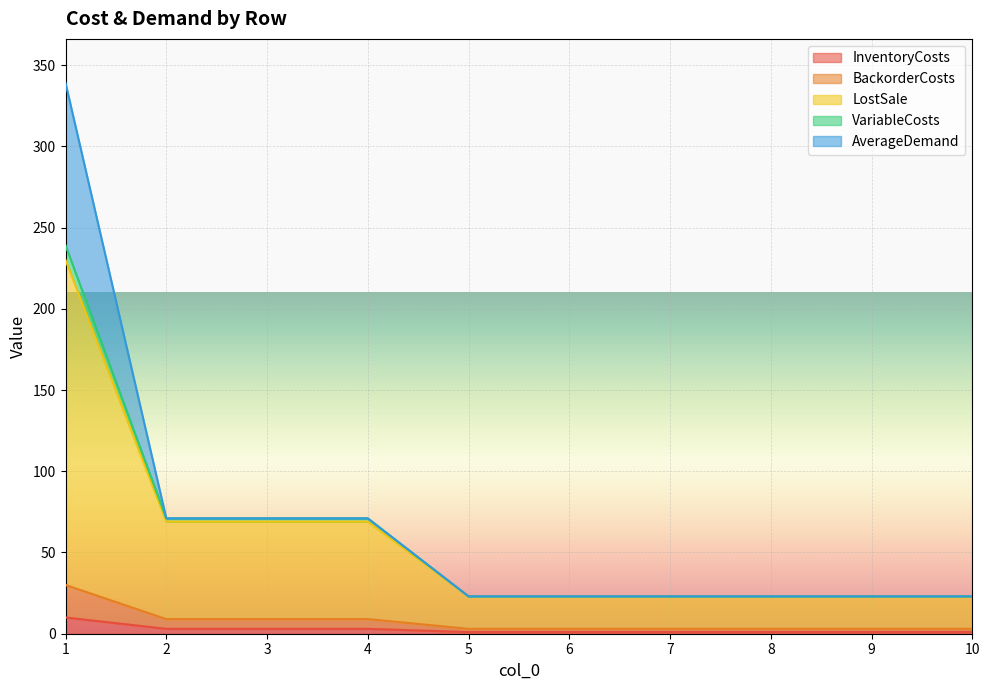

Is it true that InventoryCosts equals 1 at 10?

True